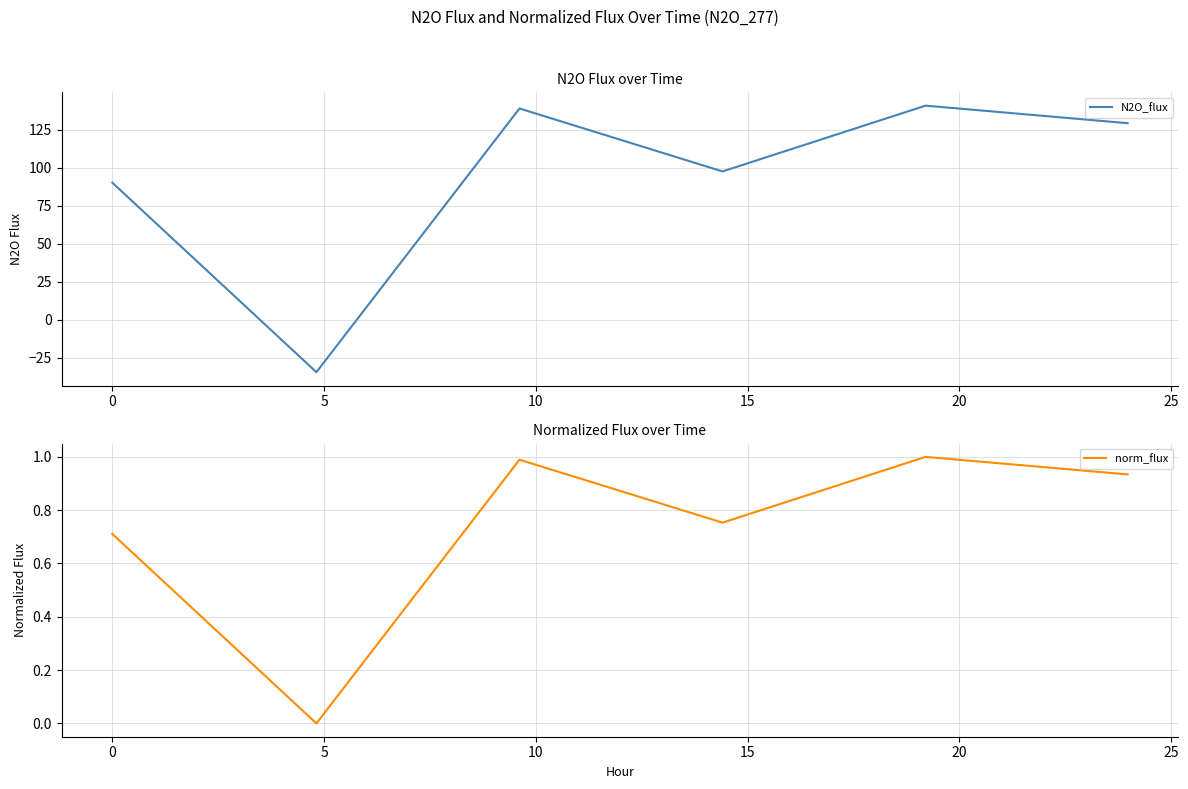

What is the maximum value for N2O_flux?

140.8